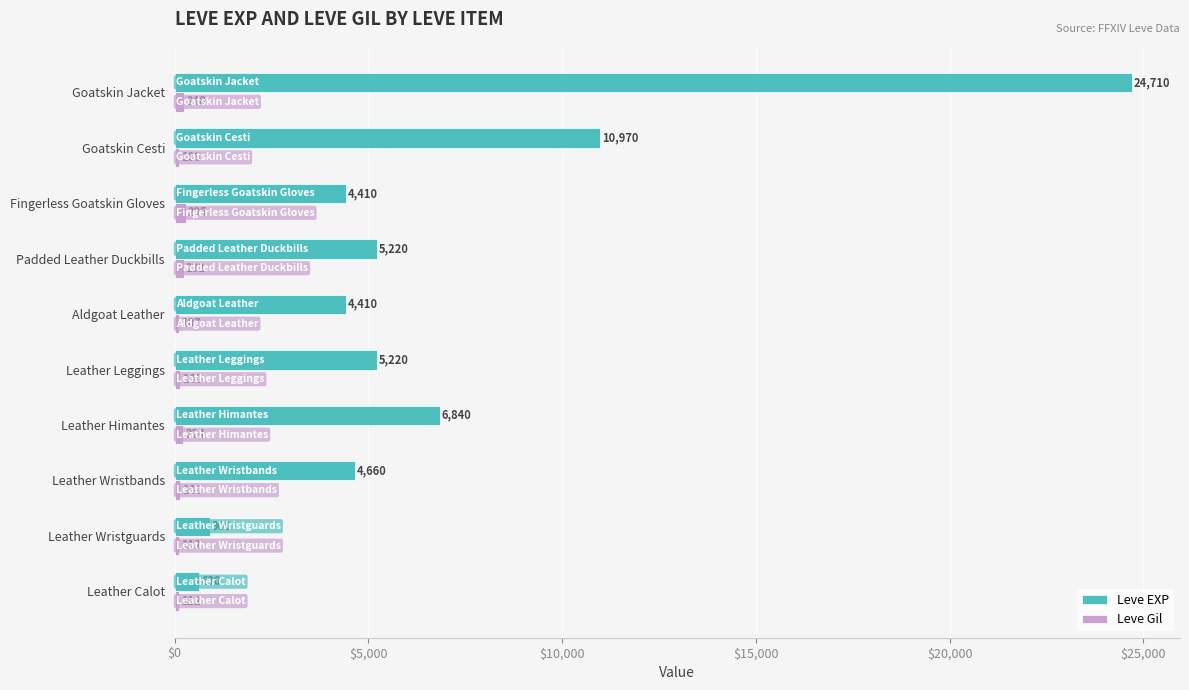

Rank the series by their average value, from highest to lowest.

Leve EXP, Leve Gil